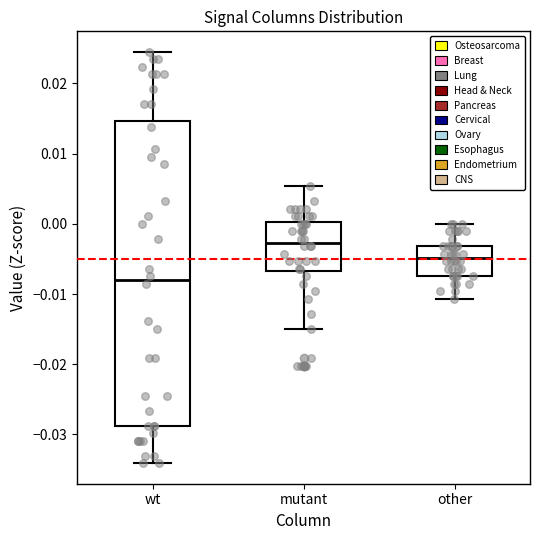

Which box has the lowest median line?

wt